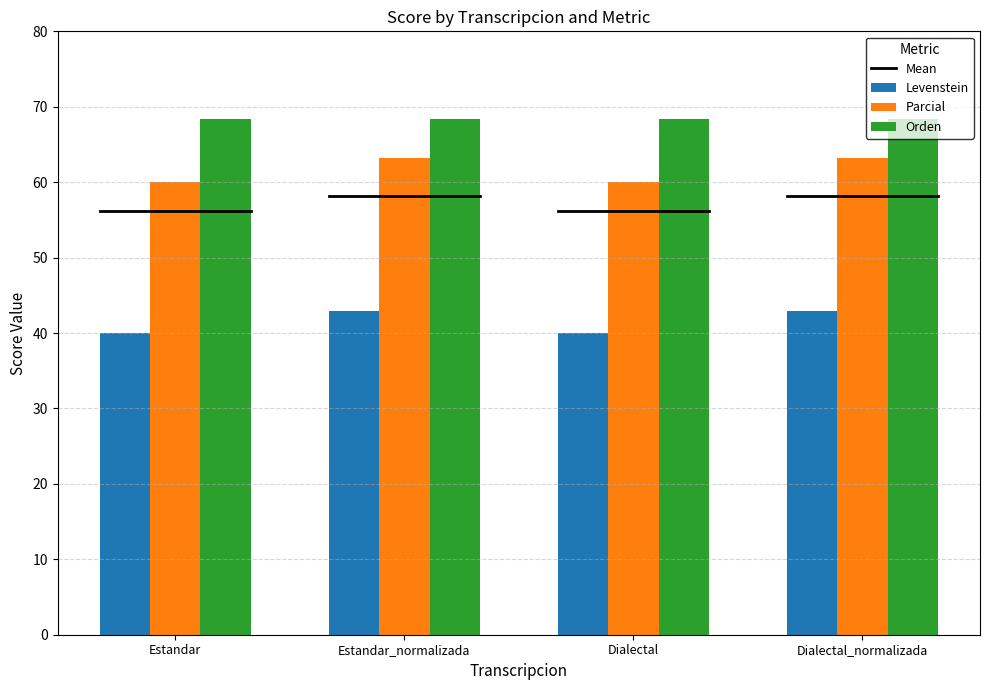

Are the bars horizontal?

No